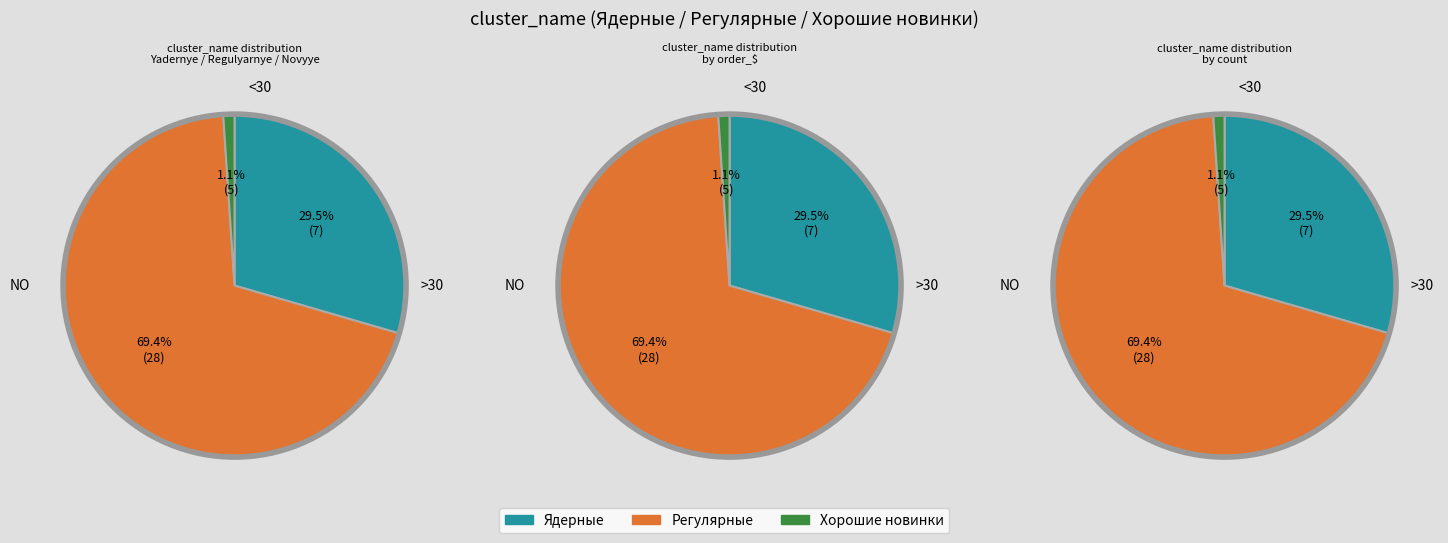

Which category accounts for the majority?

Регулярные